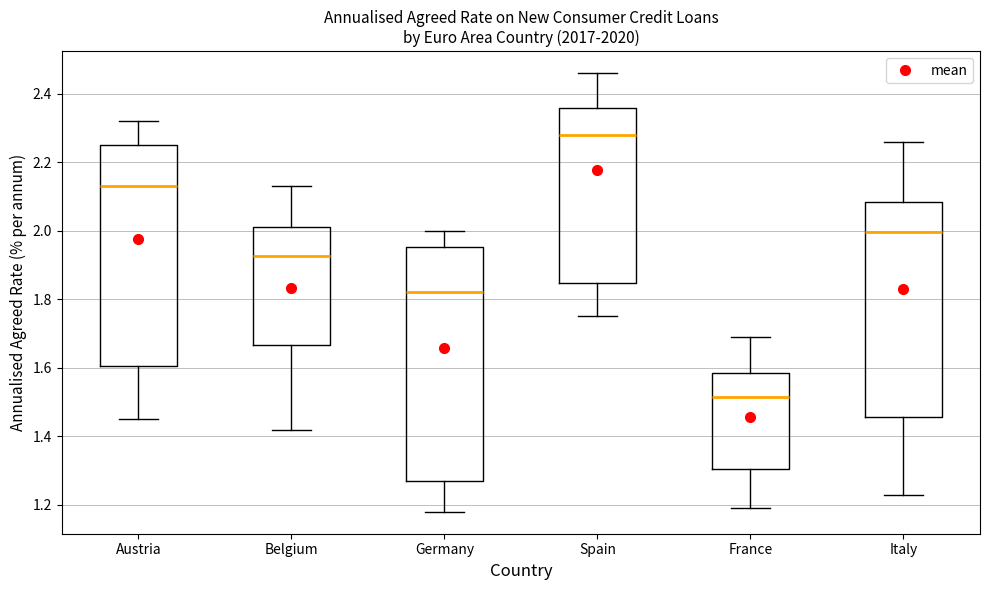

Which box has the highest median line?

Spain